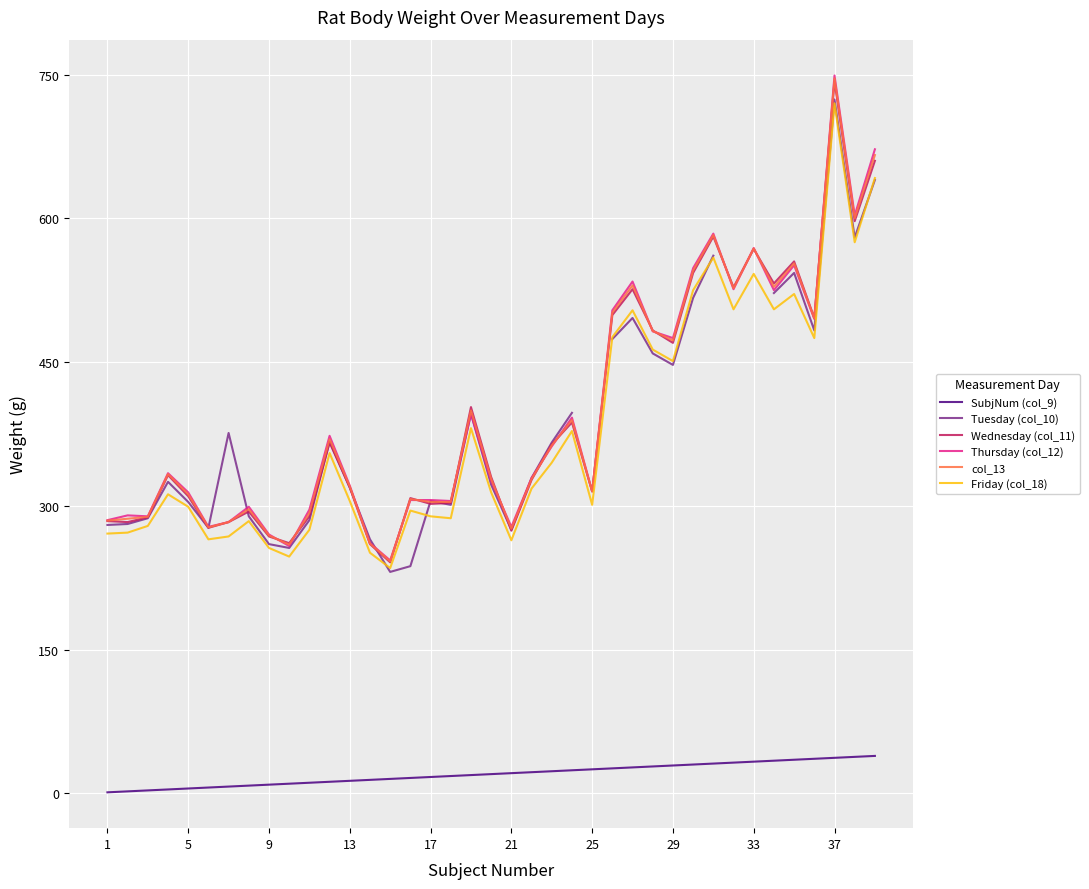

True or false: Wednesday (col_11) has a value of 274.0 at 21.

True